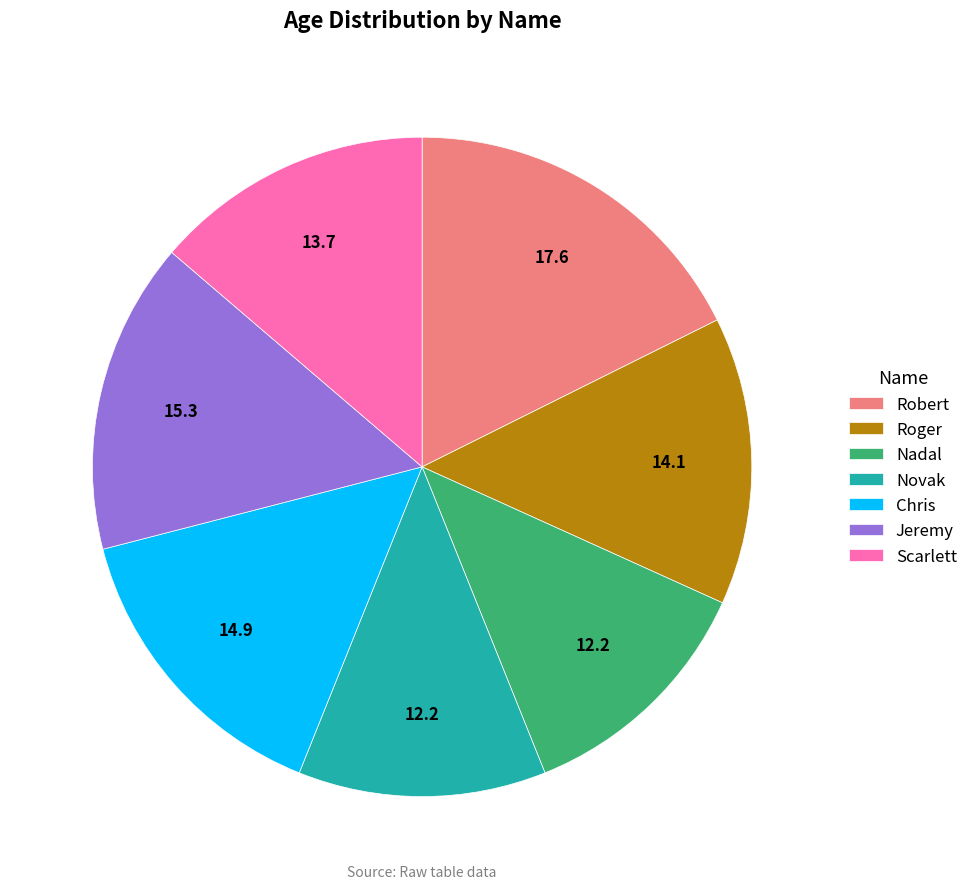

Combined, do Robert and Nadal account for over 50%?

No